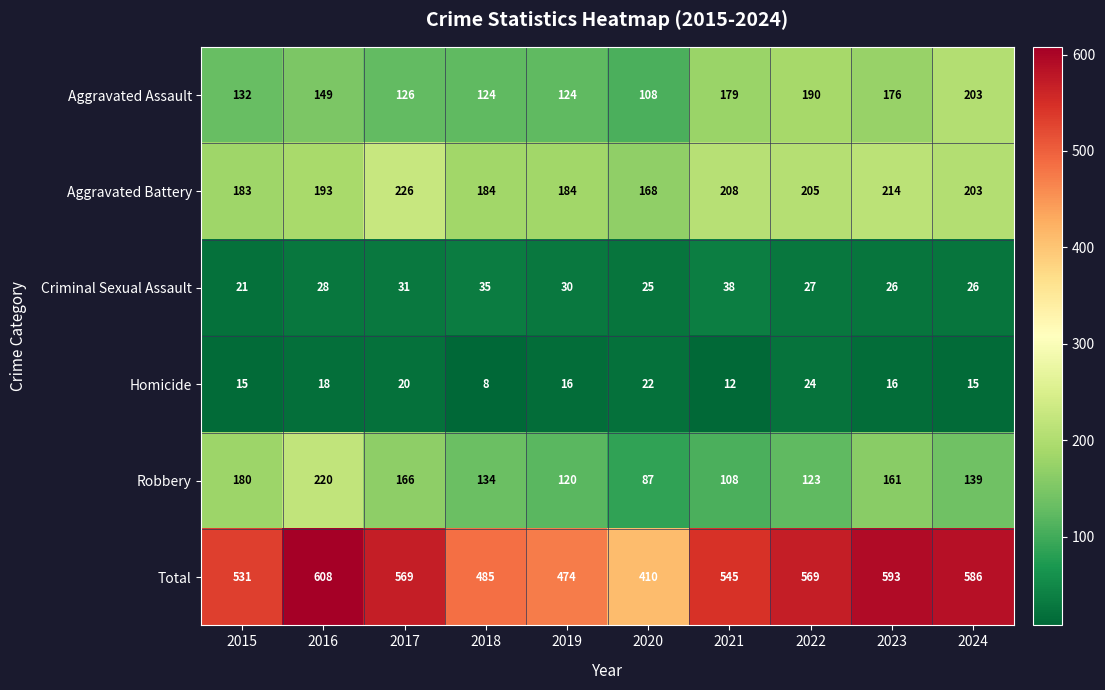

True or false: Criminal Sexual Assault has a value of 30 at 2019.

True